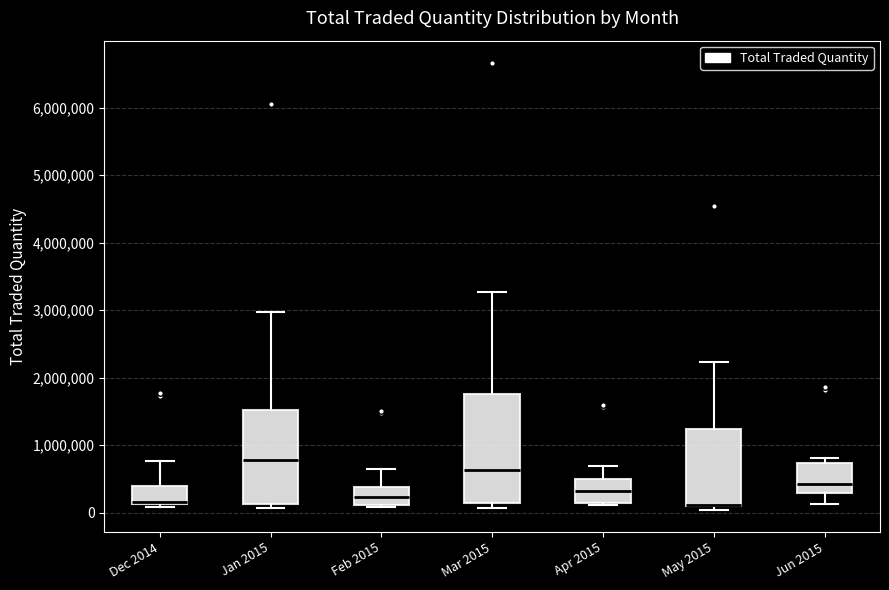

Where is the lower edge of the box for Feb 2015 on the y-axis? The values are not printed on the chart, so give them approximately, as read against the axis.

100000